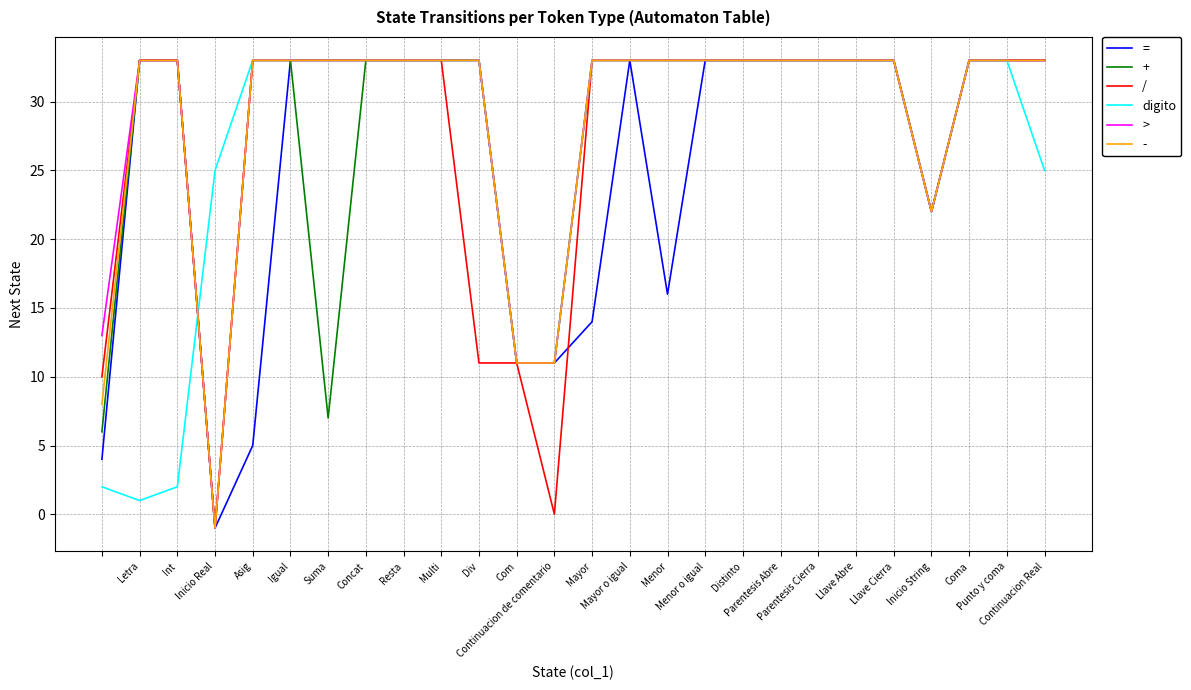

True or false: = and digito intersect in this chart.

True